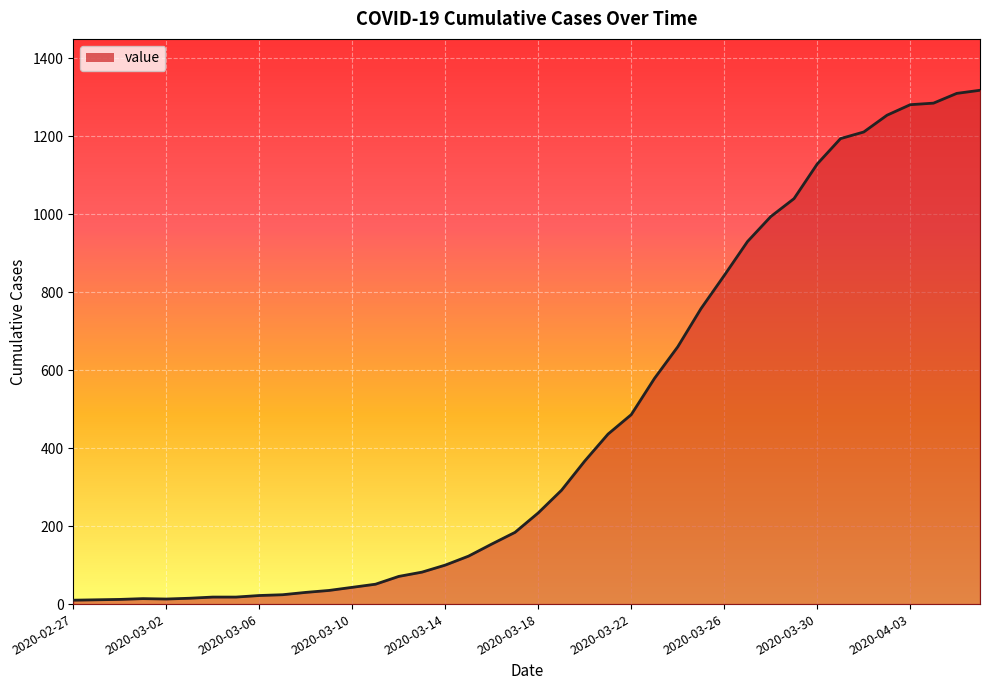

What is the greatest value displayed?

1318